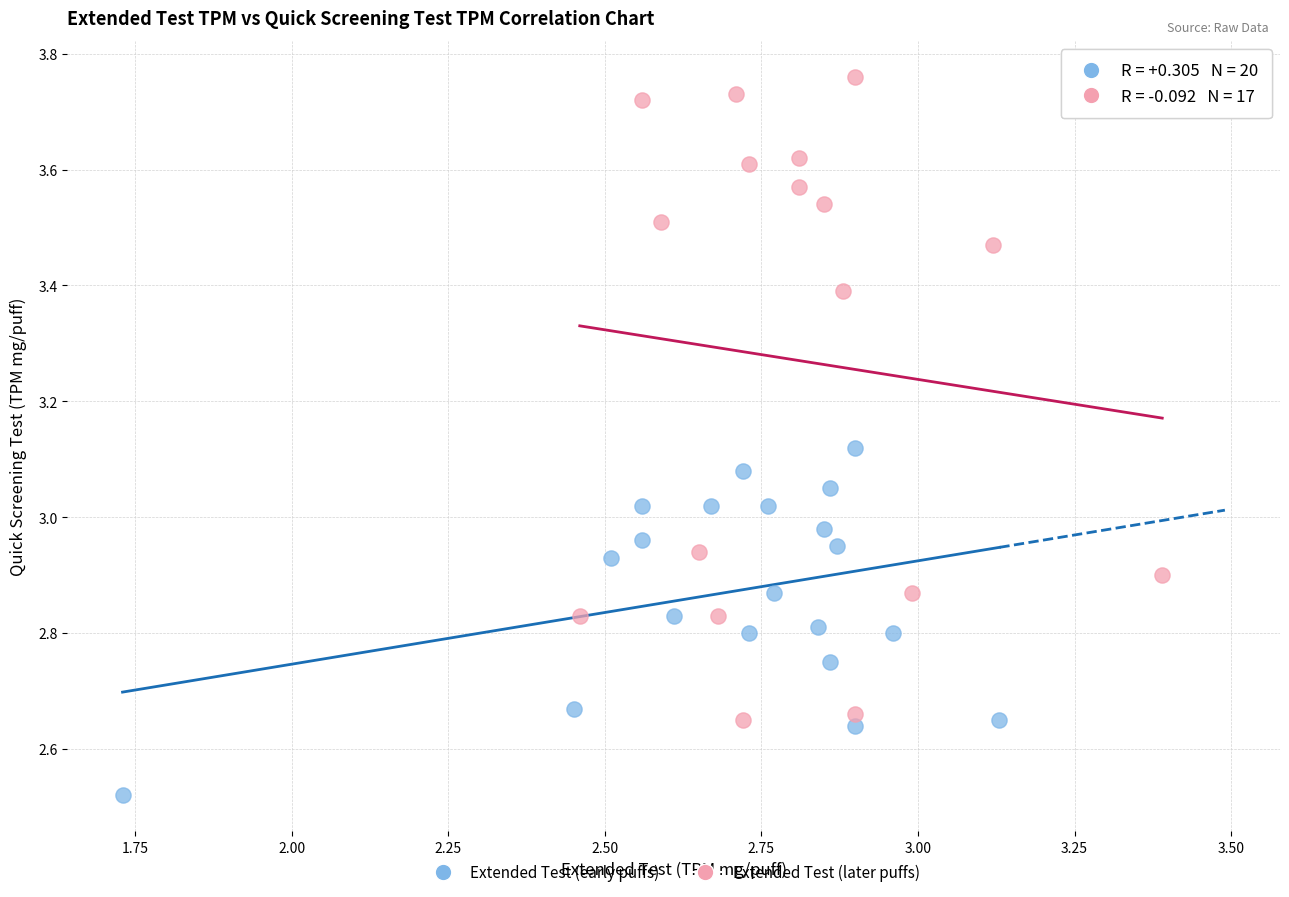

Which series reaches the maximum Y coordinate?

Extended Test (later puffs)